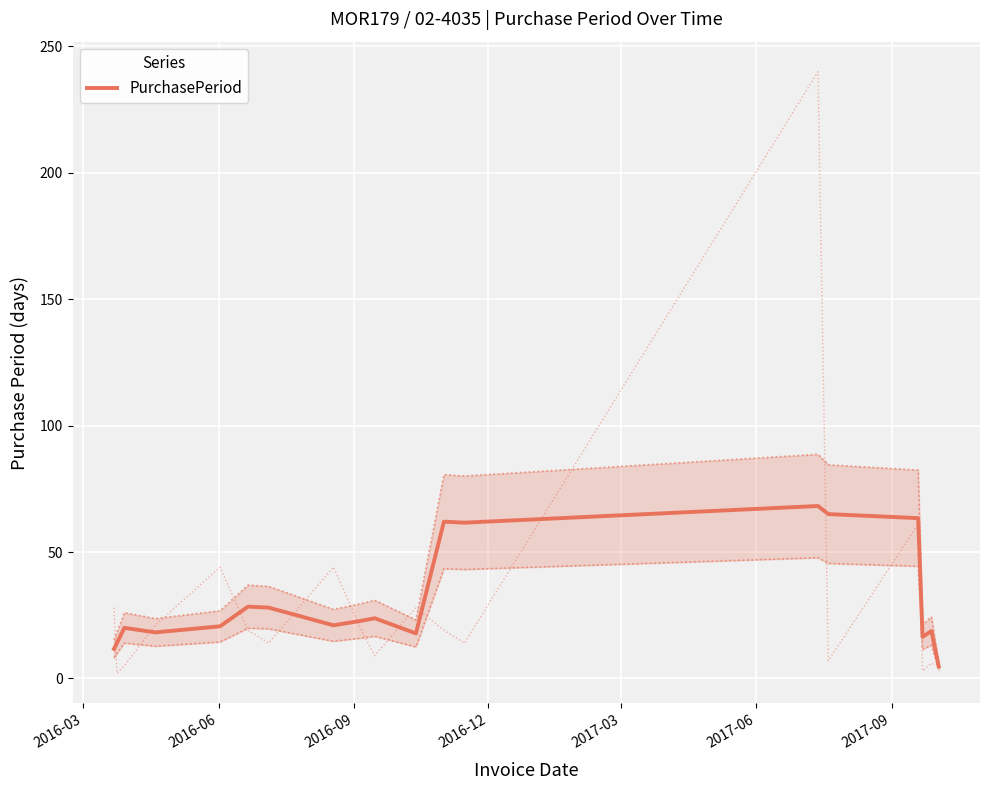

What is the difference between the maximum and minimum values?

63.5